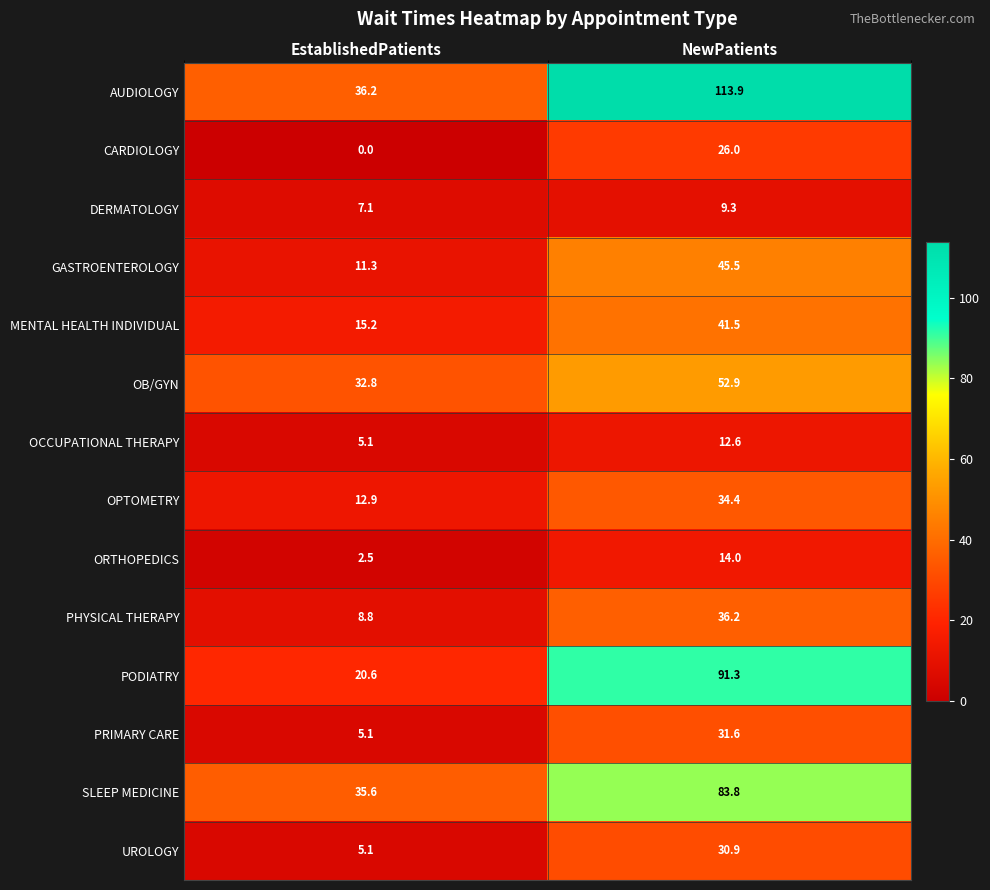

Rank the series by their maximum value, from highest to lowest.

AUDIOLOGY, PODIATRY, SLEEP MEDICINE, OB/GYN, GASTROENTEROLOGY, MENTAL HEALTH INDIVIDUAL, PHYSICAL THERAPY, OPTOMETRY, PRIMARY CARE, UROLOGY, CARDIOLOGY, ORTHOPEDICS, OCCUPATIONAL THERAPY, DERMATOLOGY